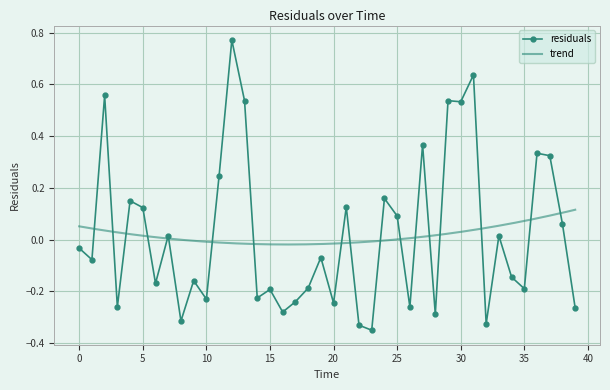

Count the number of categories in the chart.

40